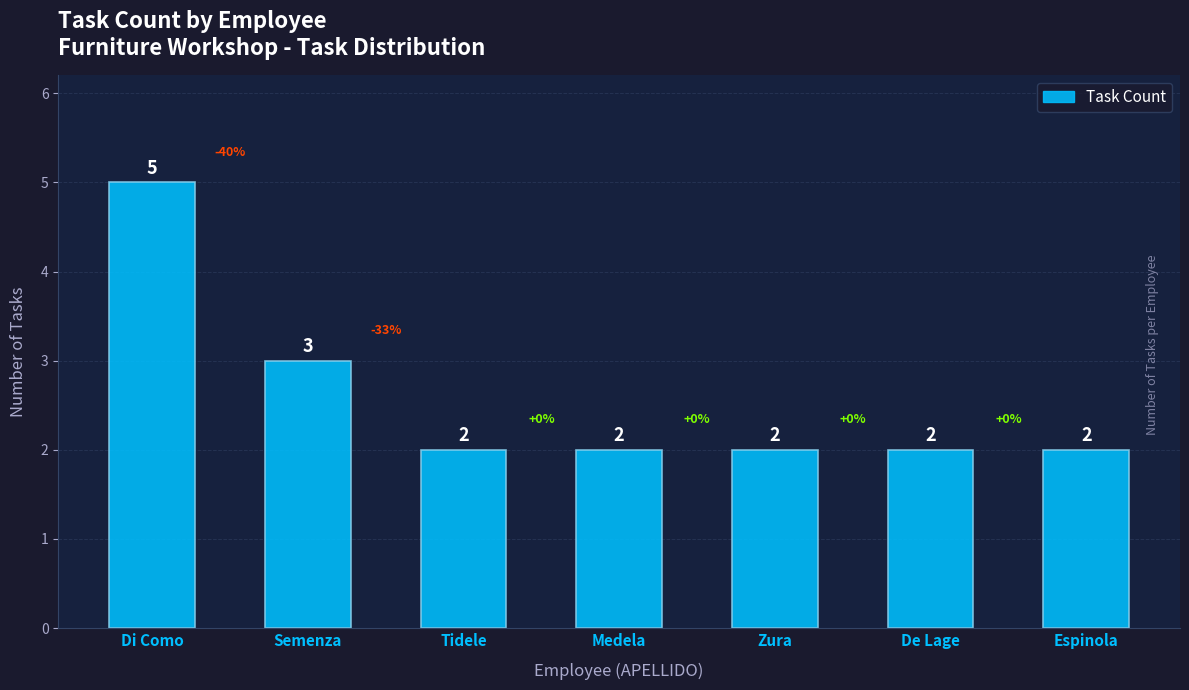

How many values are between 2 and 3?

6